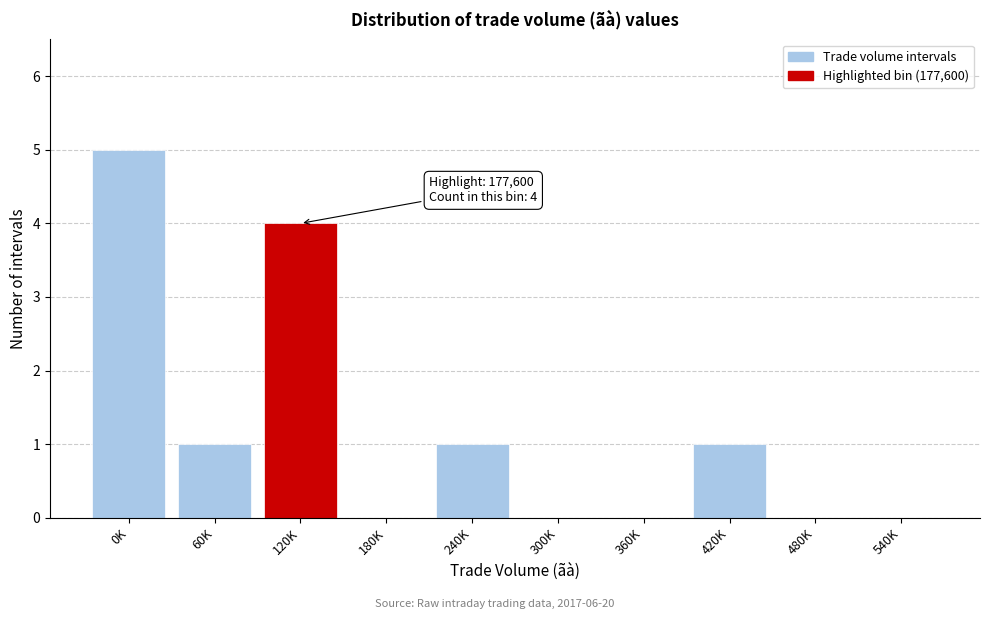

Reading left to right, list all the values displayed in this chart.

0K=5	60K=1	120K=4	180K=0	240K=1	300K=0	360K=0	420K=1	480K=0	540K=0